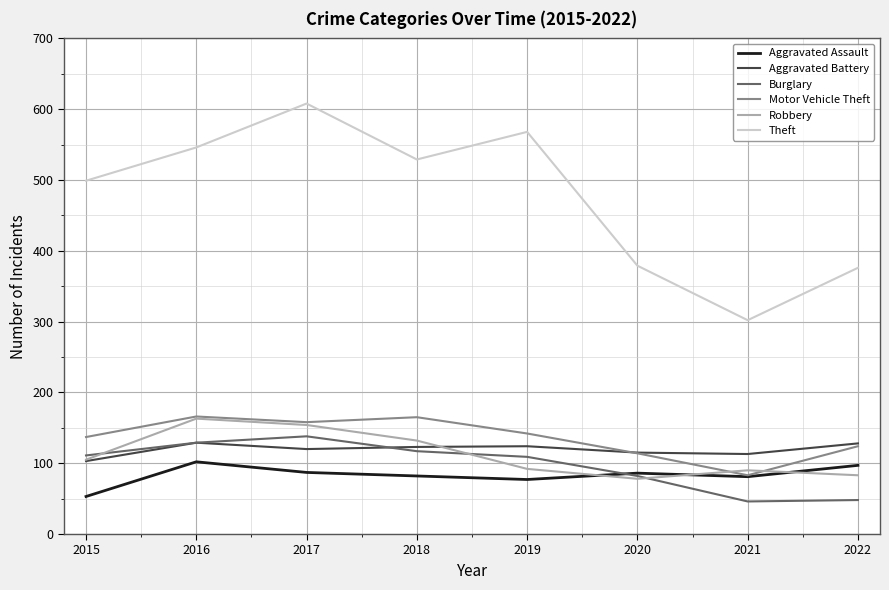

What is the difference between the maximum and minimum values in the Aggravated Battery series?

26